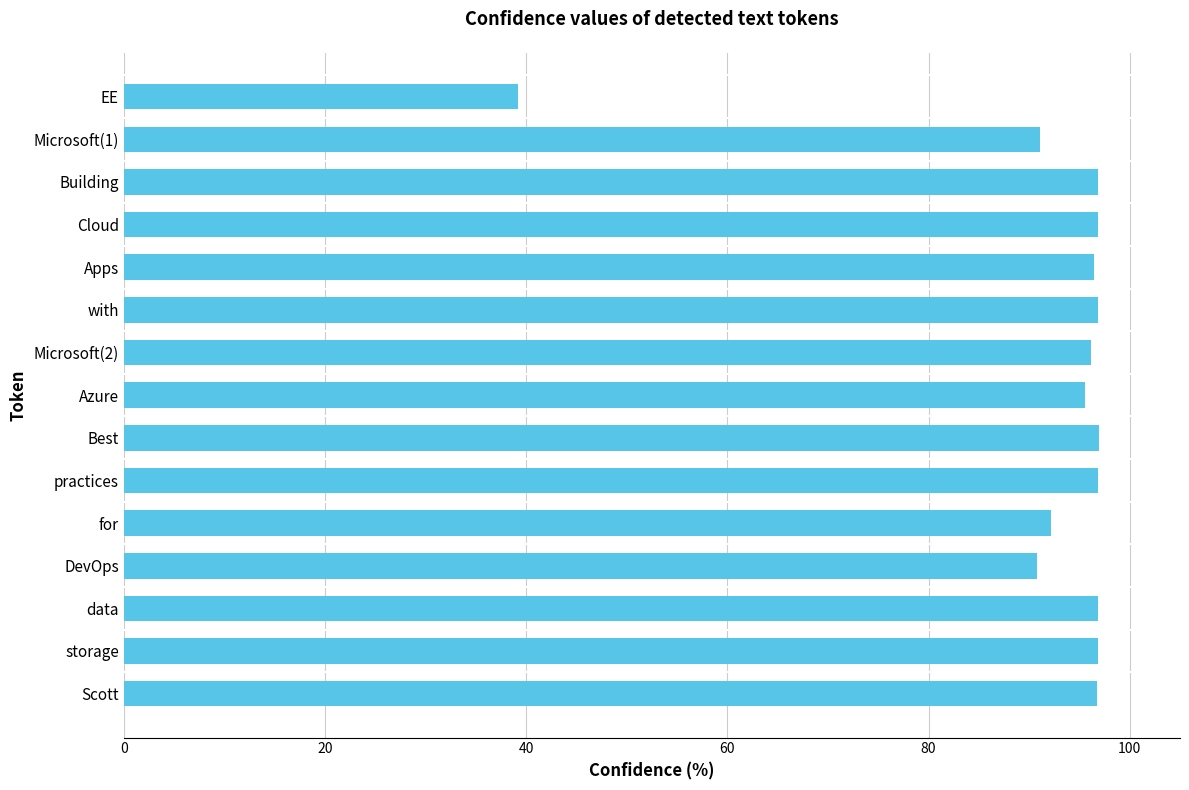

How many distinct data groups are displayed?

1